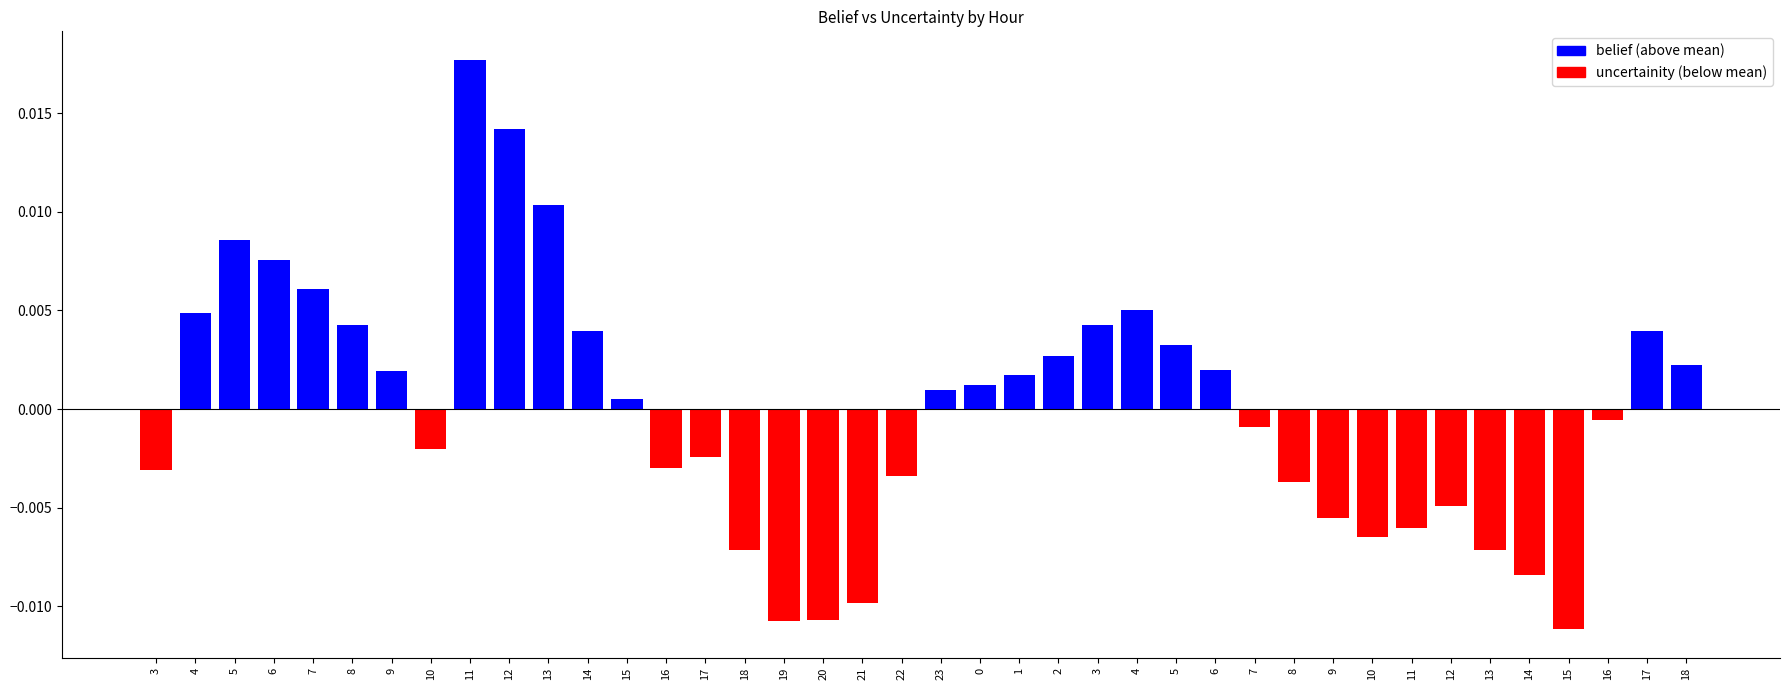

What is the label of the 28th bar from the left?

6